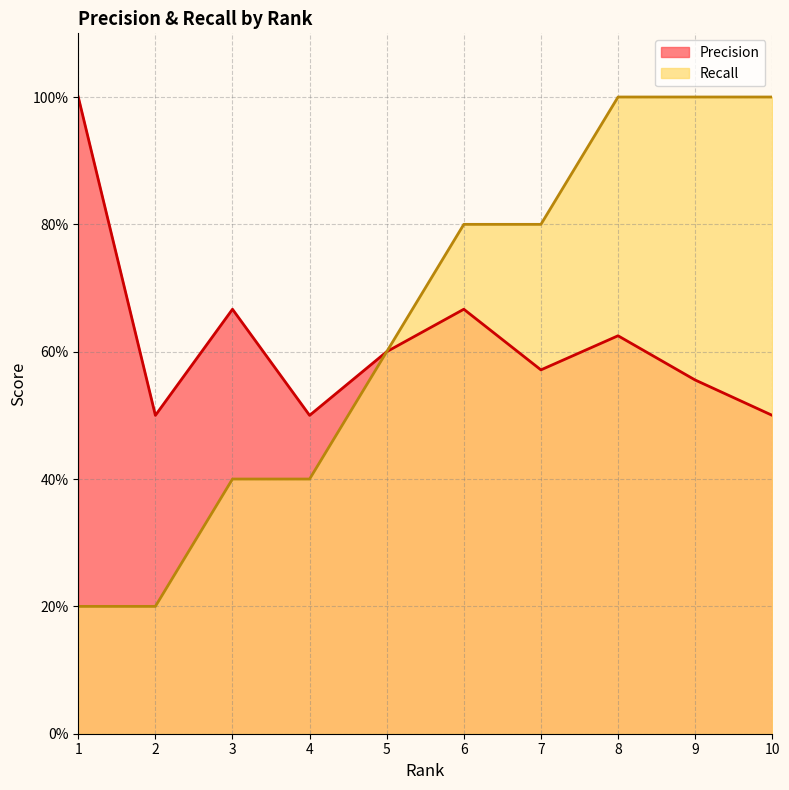

At which category is the sum across all series the highest?

8